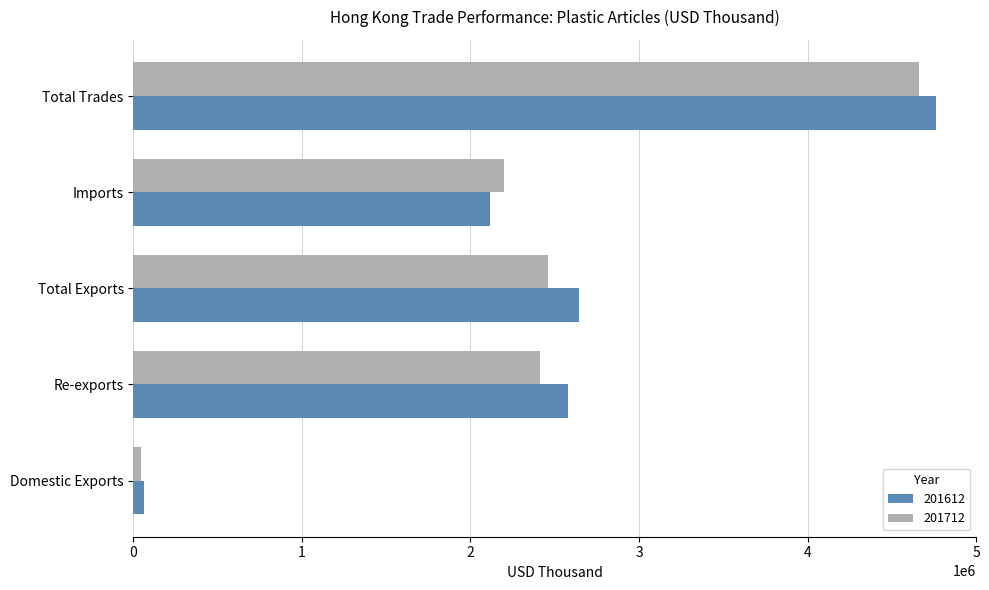

What is the spread (max minus min) of values at Imports?

85199.9